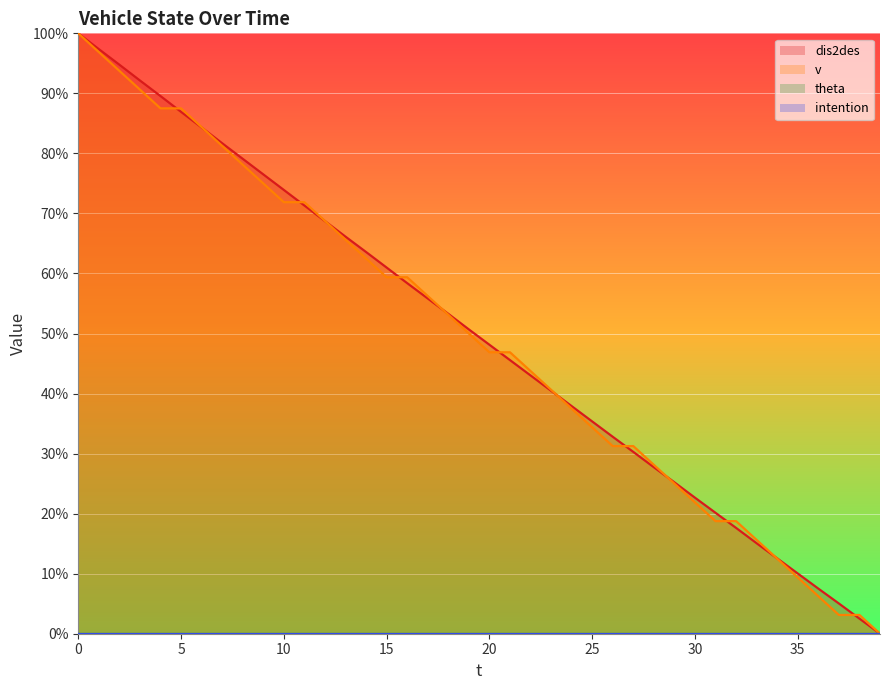

How many times do dis2des and v cross each other?

13